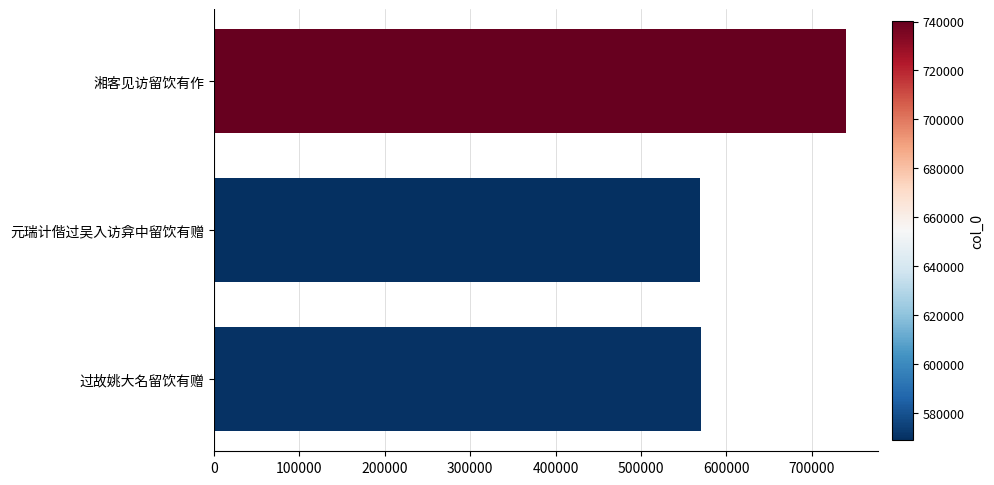

What is the minimum value shown in the chart?

569026